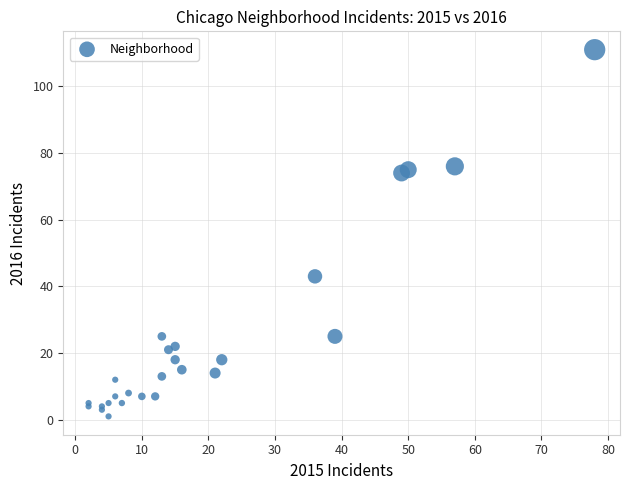

What Y value in the scatter plot is closest to 56?

43